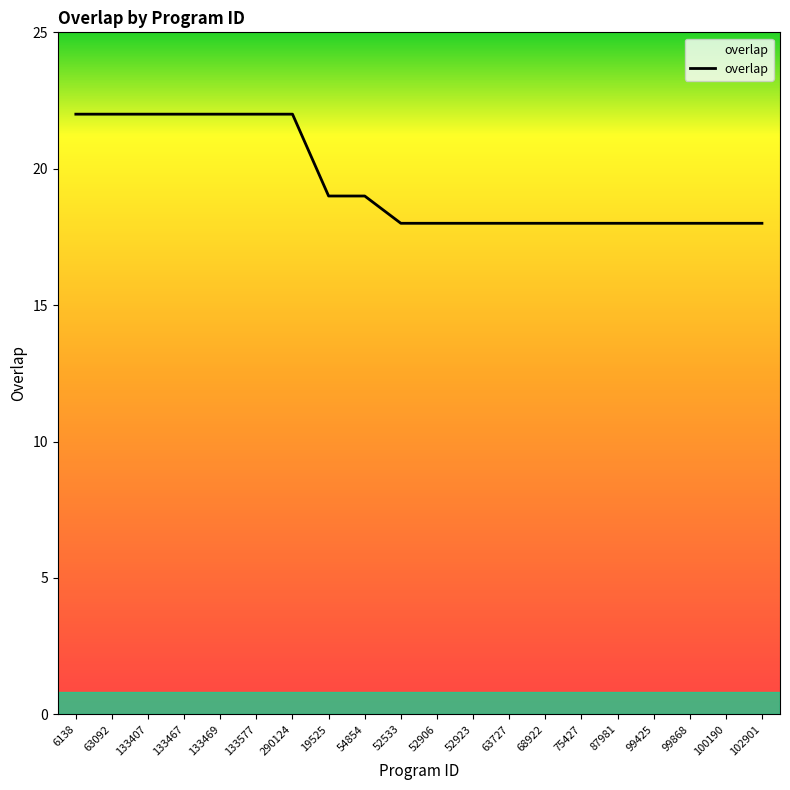

Count the values in the range 18 to 22.

20